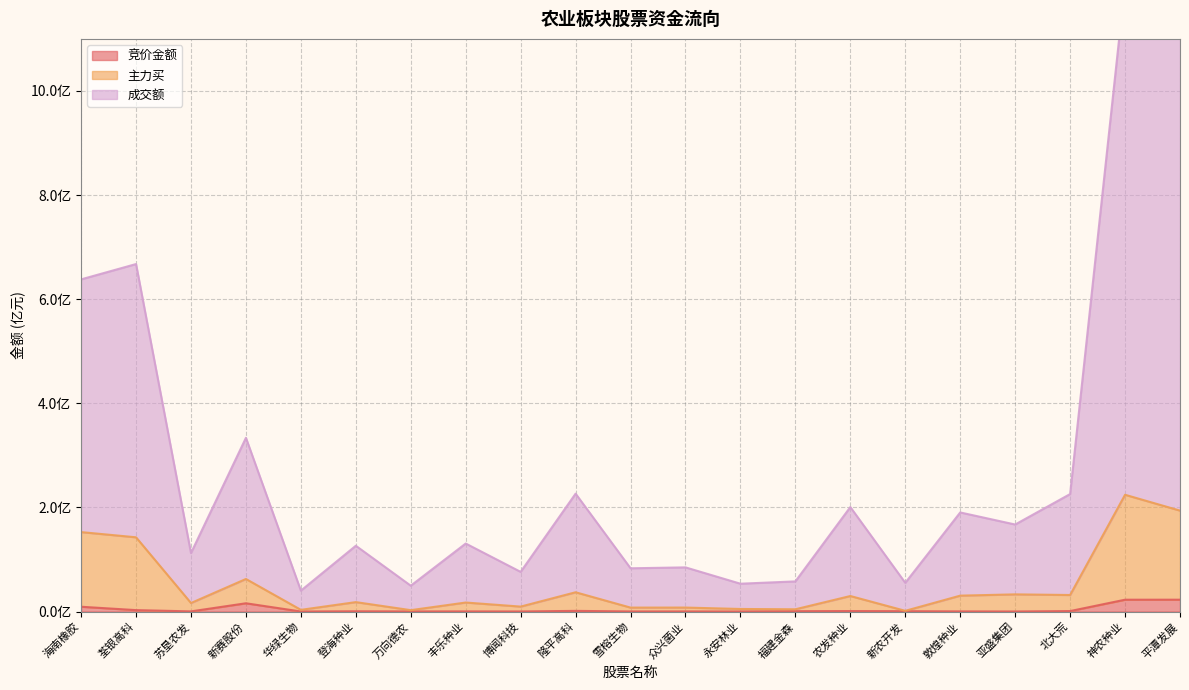

Where is the first local minimum for 竞价金额?

苏垦农发